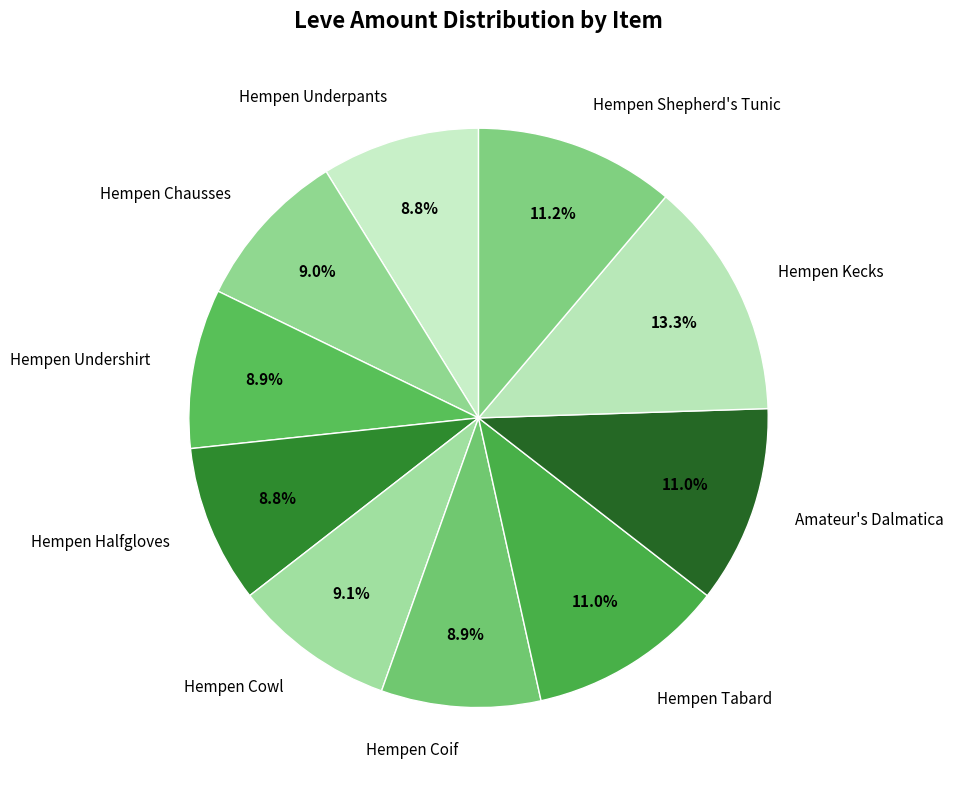

To the nearest percent, what is the difference between the Hempen Undershirt and Hempen Tabard slice percentages?

2%